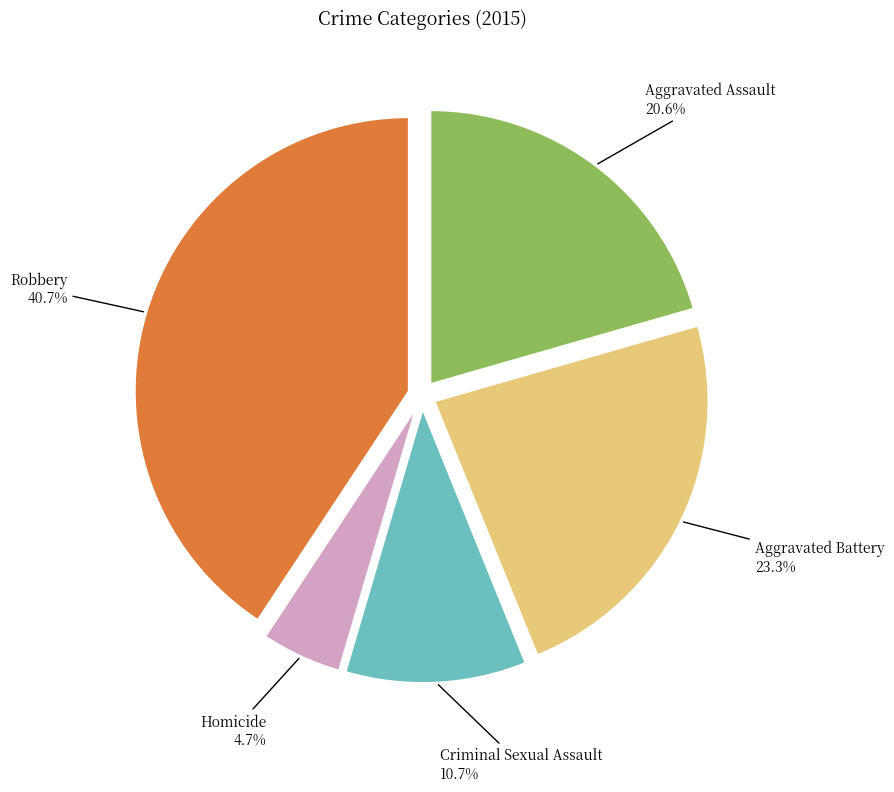

To the nearest percent, what is the average slice percentage?

20%